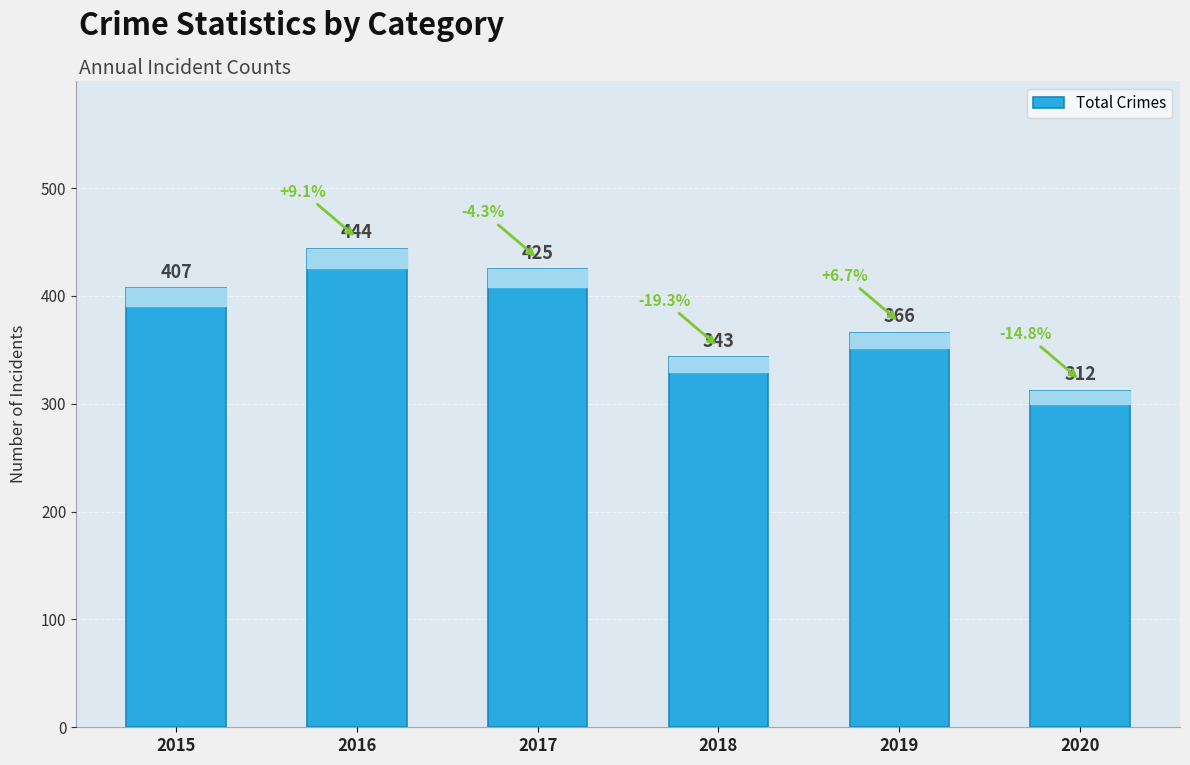

Count the values in the range 343 to 425.

4